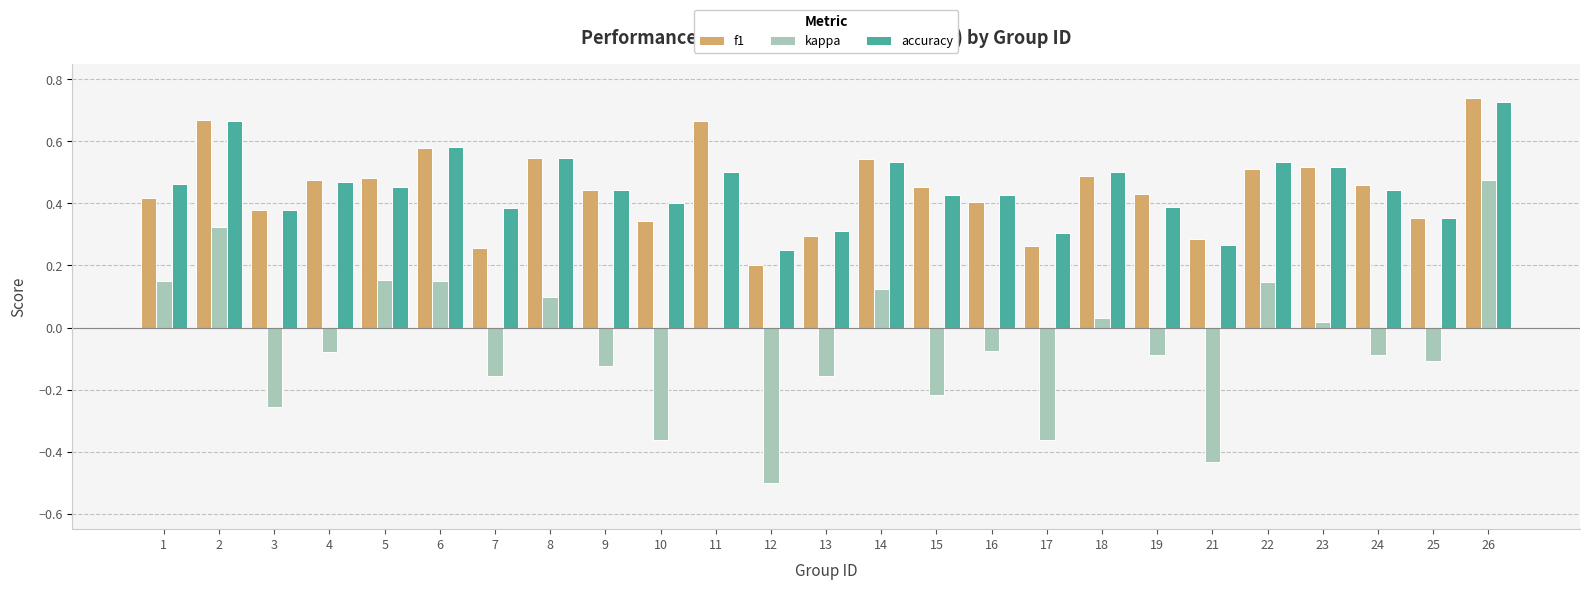

Where is f1 nearest to the value 0?

12